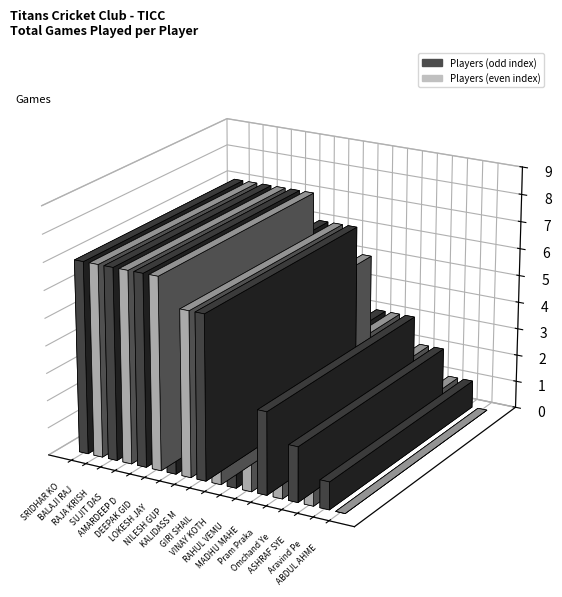

What is the ratio of the value at SRIDHAR KOLLURI to the value at VINAY KOTHA?

2.3